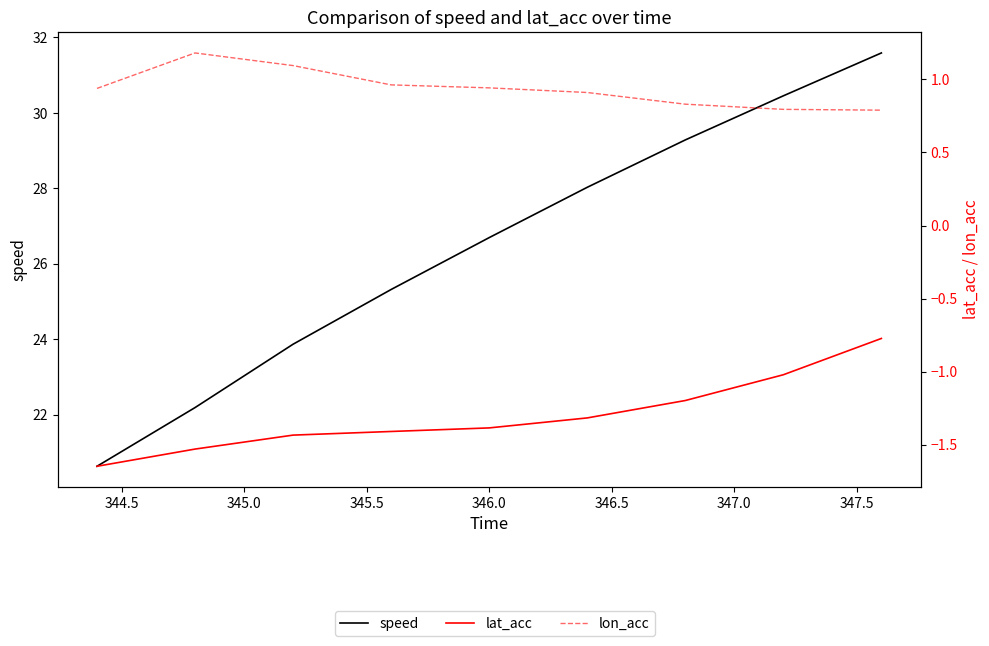

How many interior local peaks does the lon_acc series have?

1